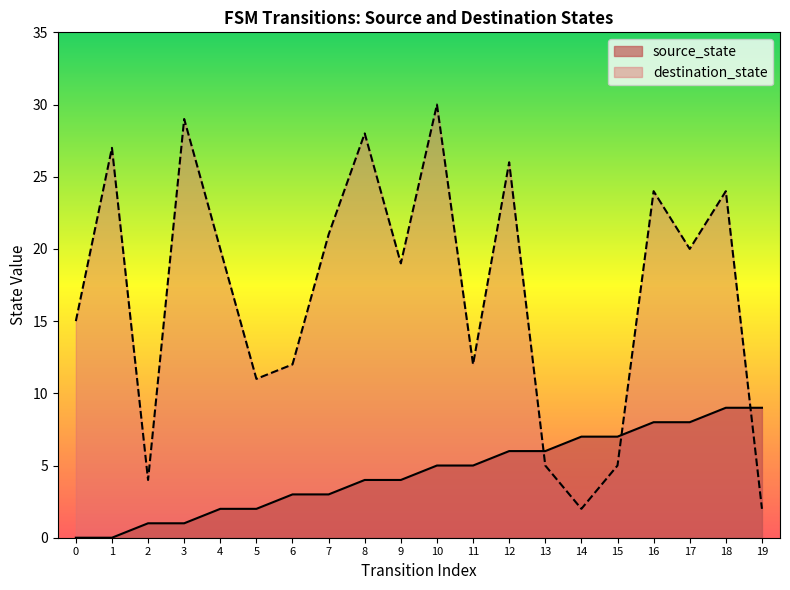

At which category does the chart reach its peak across all series?

10